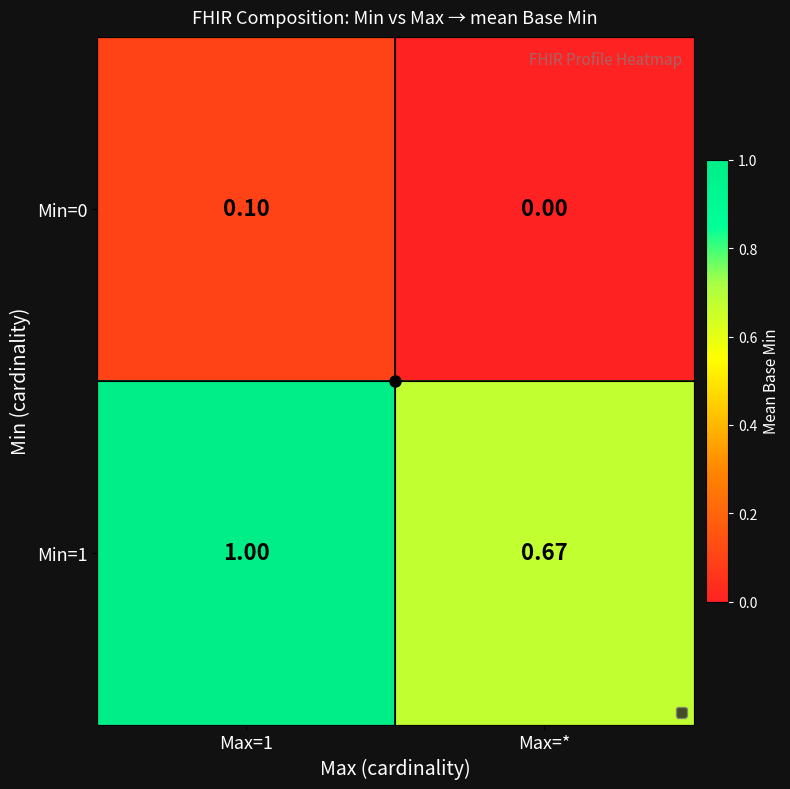

Is the value of Min=1 at Max=1 greater than the value of Min=0 at Max=*?

Yes